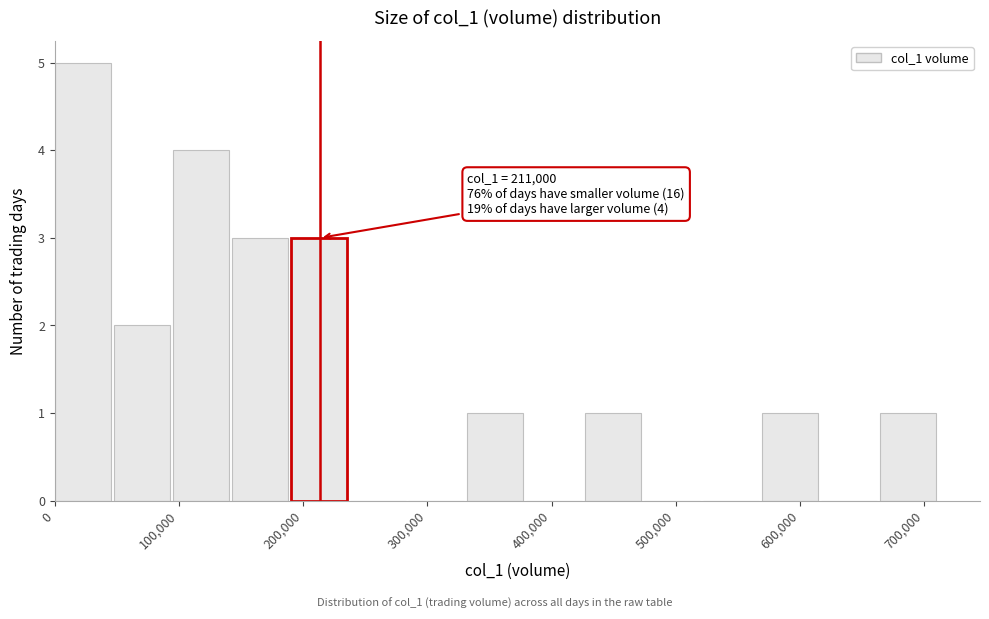

Over which range of the x-axis is the bar tallest?

0 to 50000